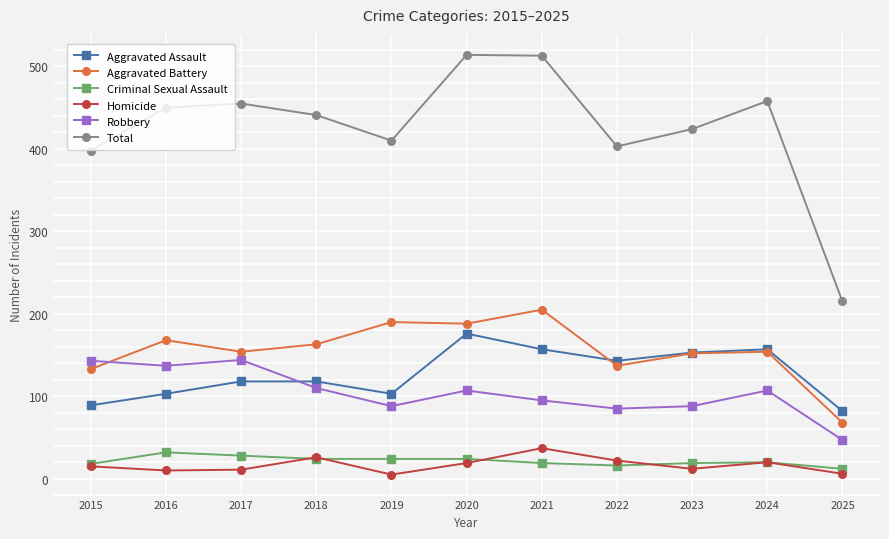

True or false: Homicide has a value of 10 at 2016.

True